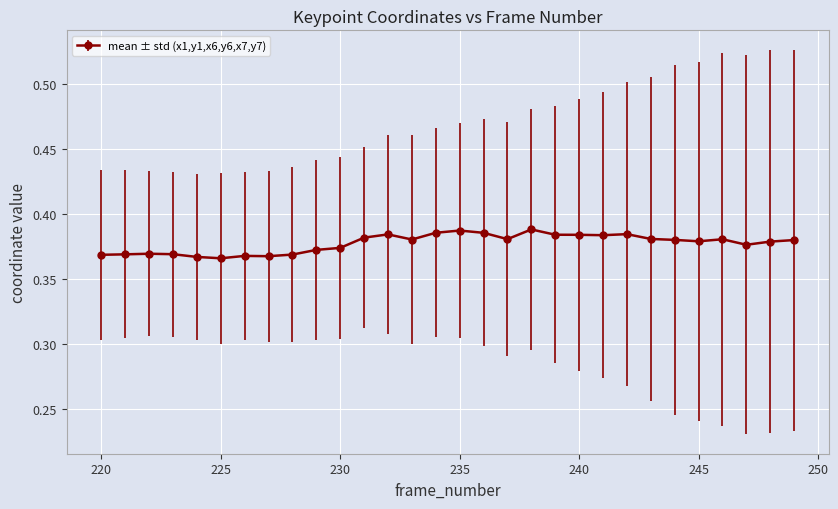

How many values are between 0 and 1?

30